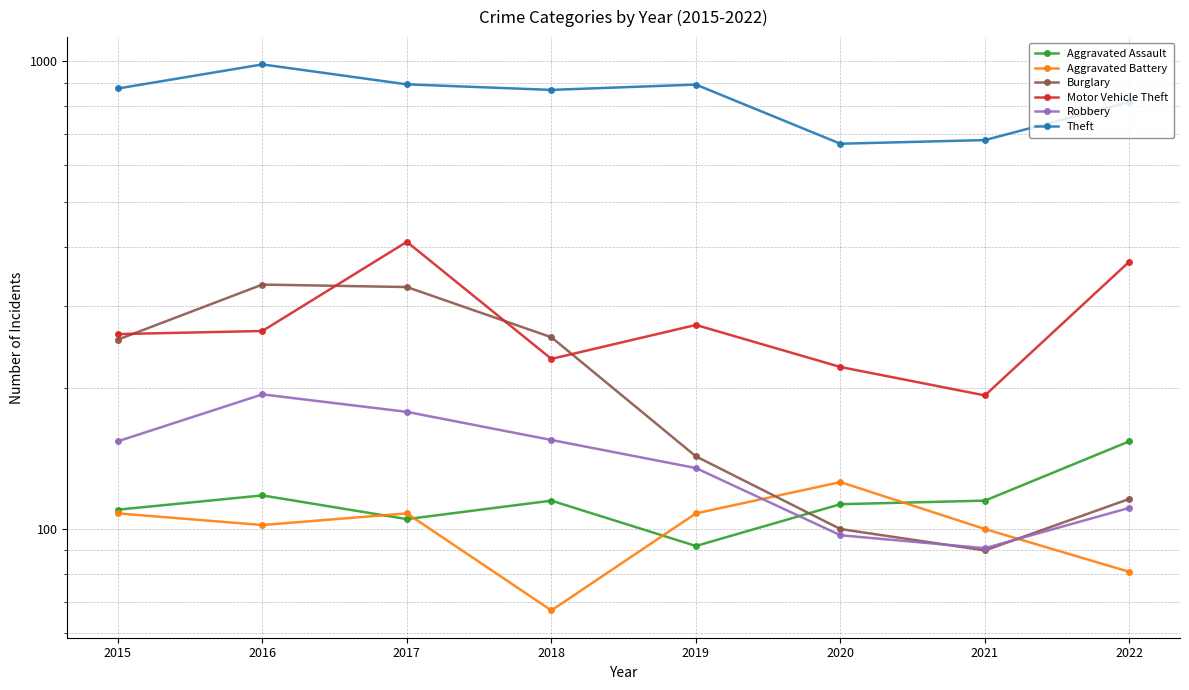

Between 2015 and 2019, which series saw the biggest shift?

Burglary